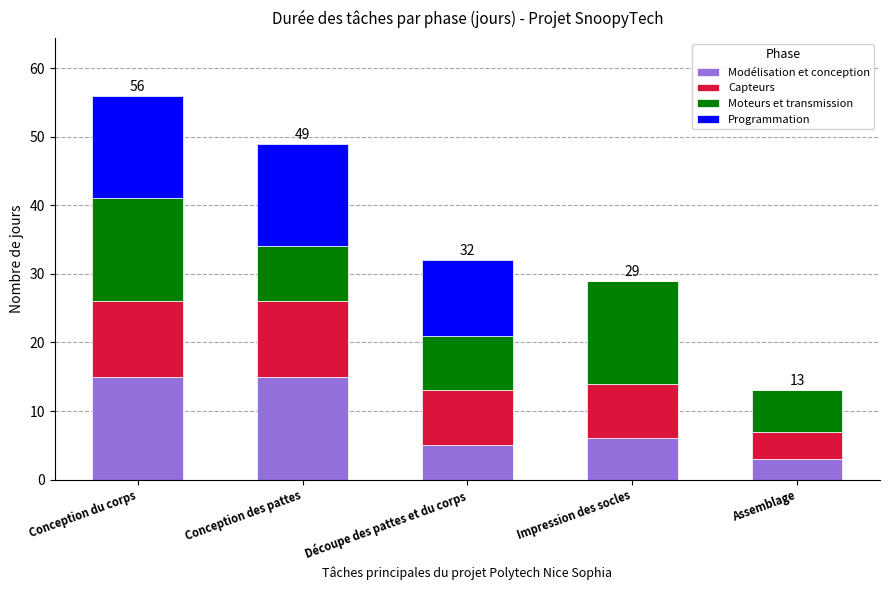

The Modélisation et conception series shows 9 at Conception du corps. True or false?

False